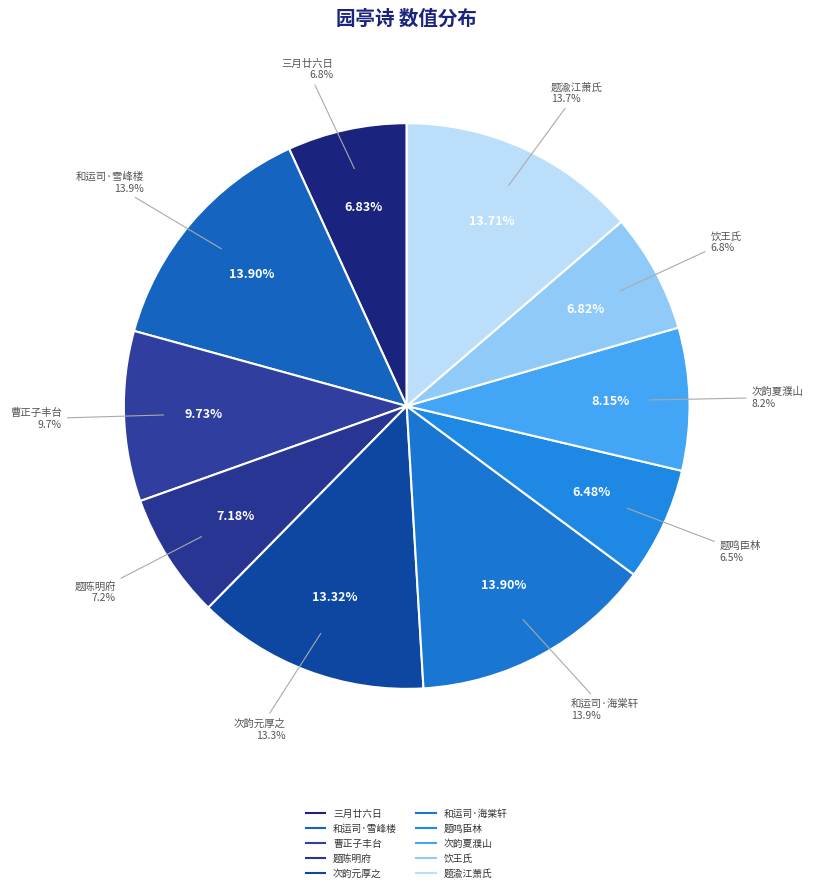

Rank the categories by value from lowest to highest.

题鸣臣林明府园亭 其三, 饮王氏园亭 其三, 三月廿六日饮镜川杨学士后乐园亭 其三, 题陈明府园亭 其三, 次韵和夏濮山侍御园亭 其三, 曹正子邀同家兄子侧及诸君丰台看芍药晚过祖氏园亭 其三, 次韵元厚之少保留题朱伯原秘校园亭 其三, 题渝江萧氏园亭 其三, 和运司园亭 其三 雪峰楼, 和运司园亭 其三 海棠轩